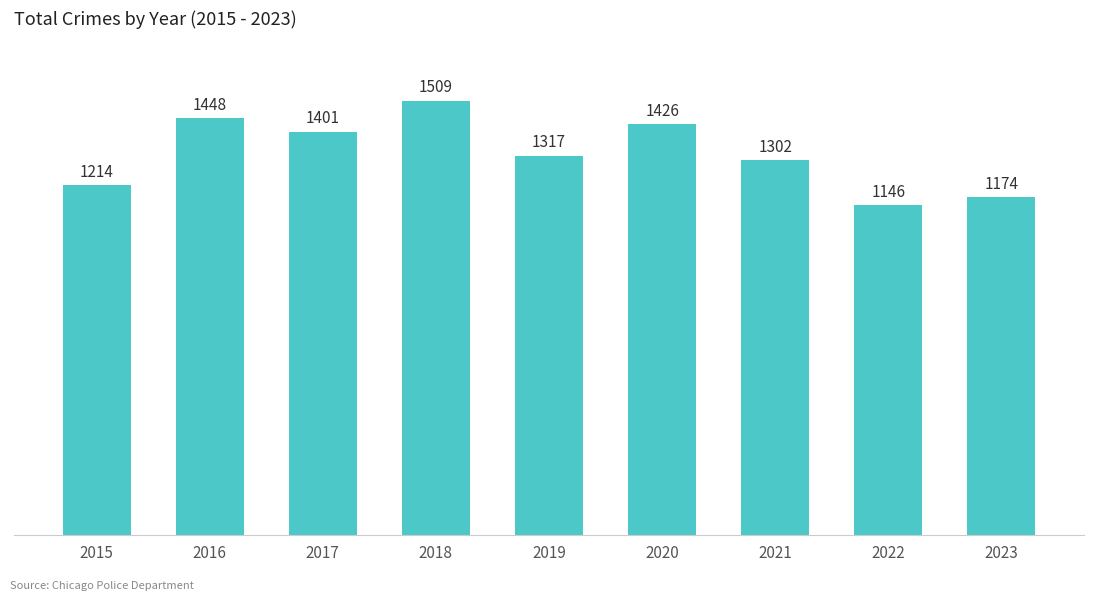

What is the change in value from 2015 to 2023?

-40